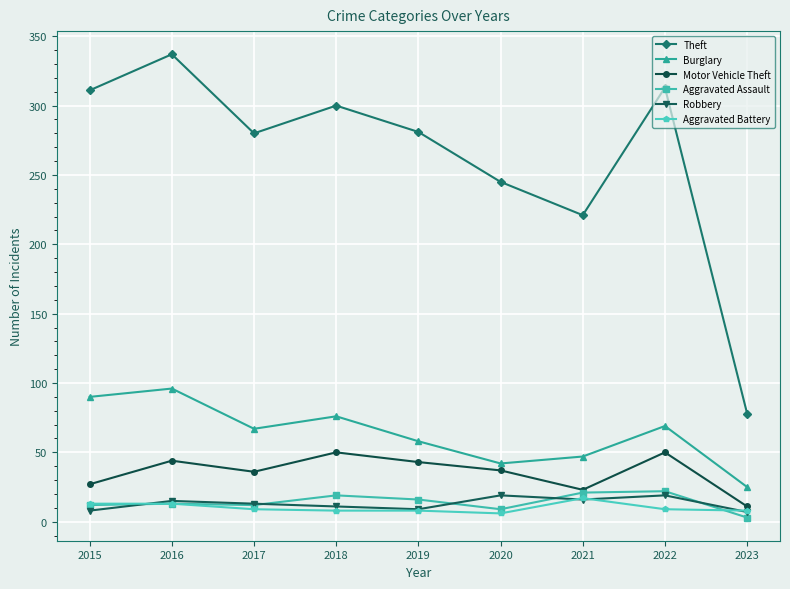

What is the average value of the Theft series?

263